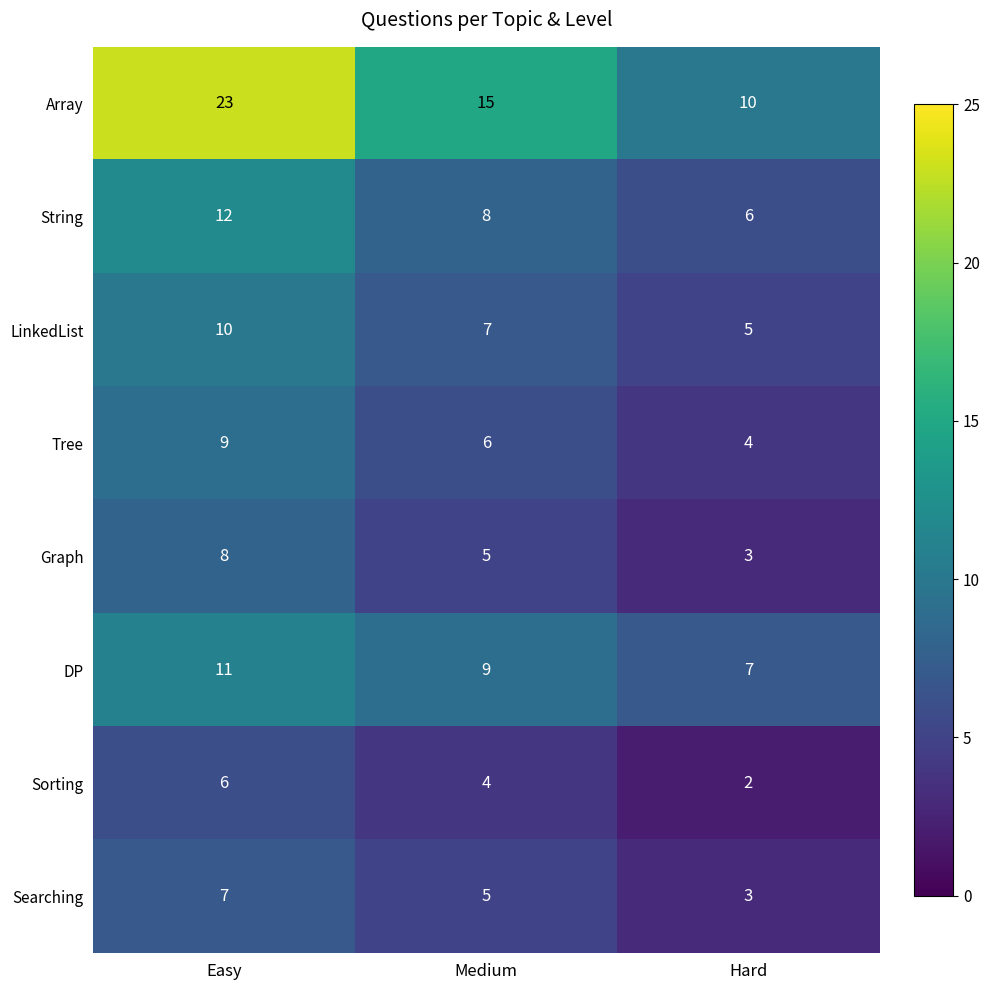

True or false: Searching has a value of 3 at Hard.

True